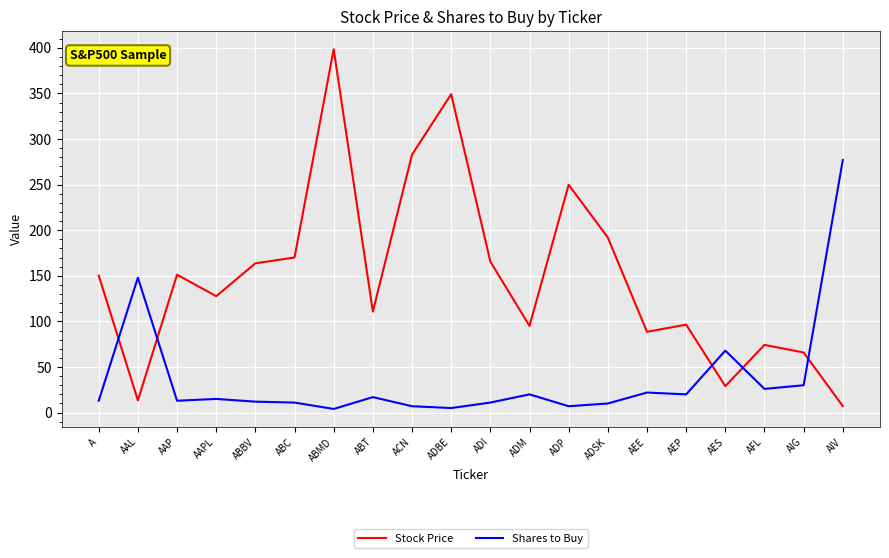

Does the chart display data point markers on the line(s)?

No